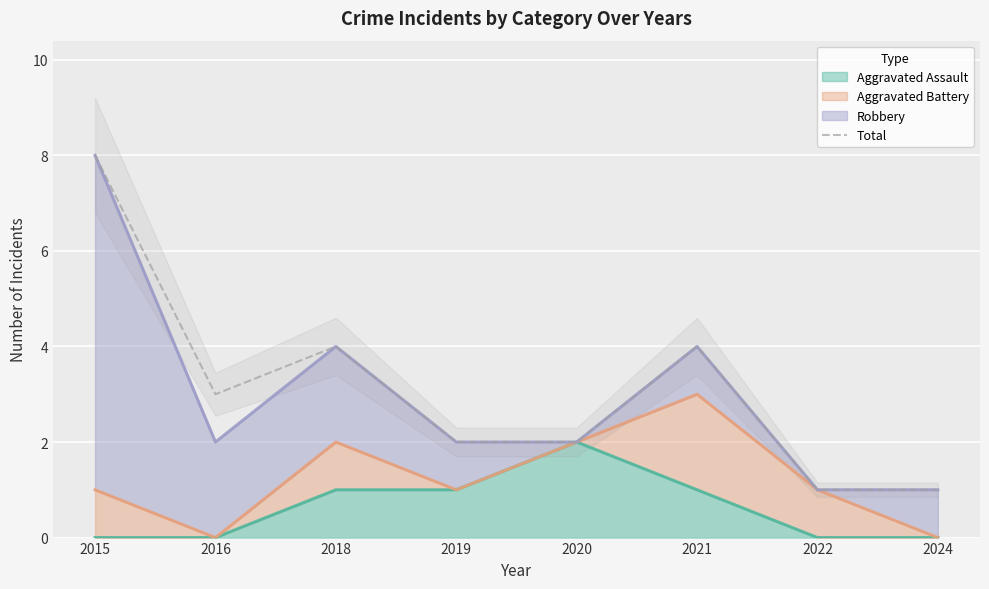

Read the value at 2016.

3